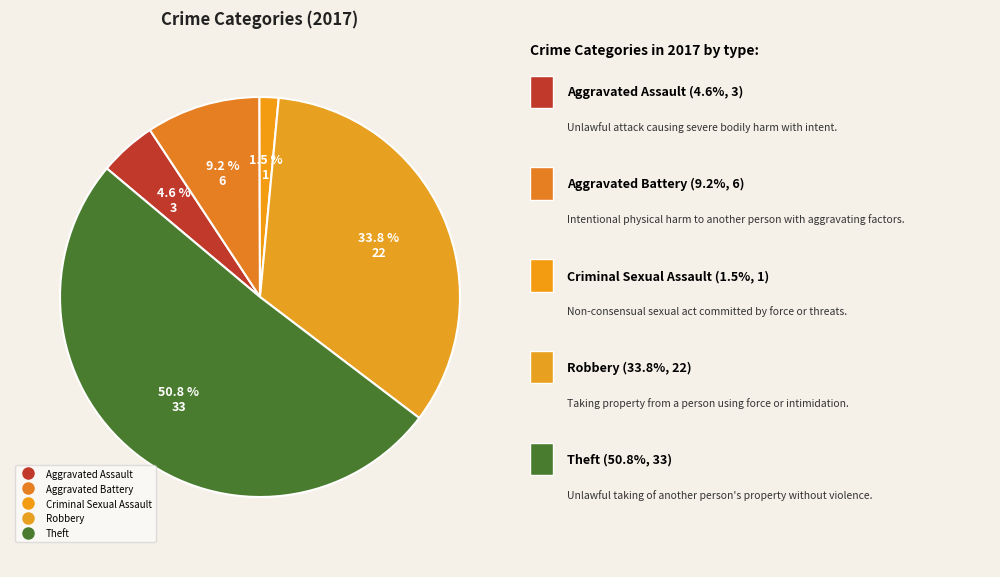

How many segments does this pie chart have?

5